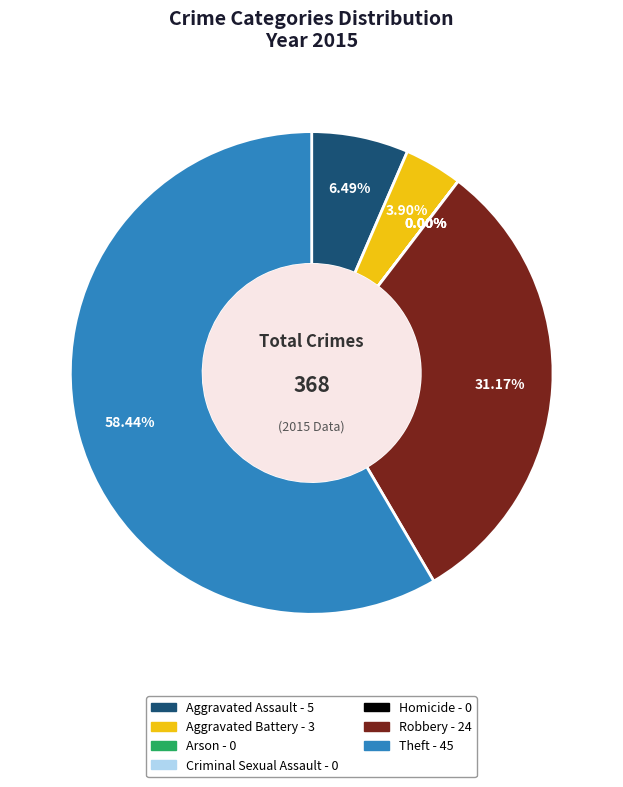

What percentage is NOT represented by Homicide?

100.0%